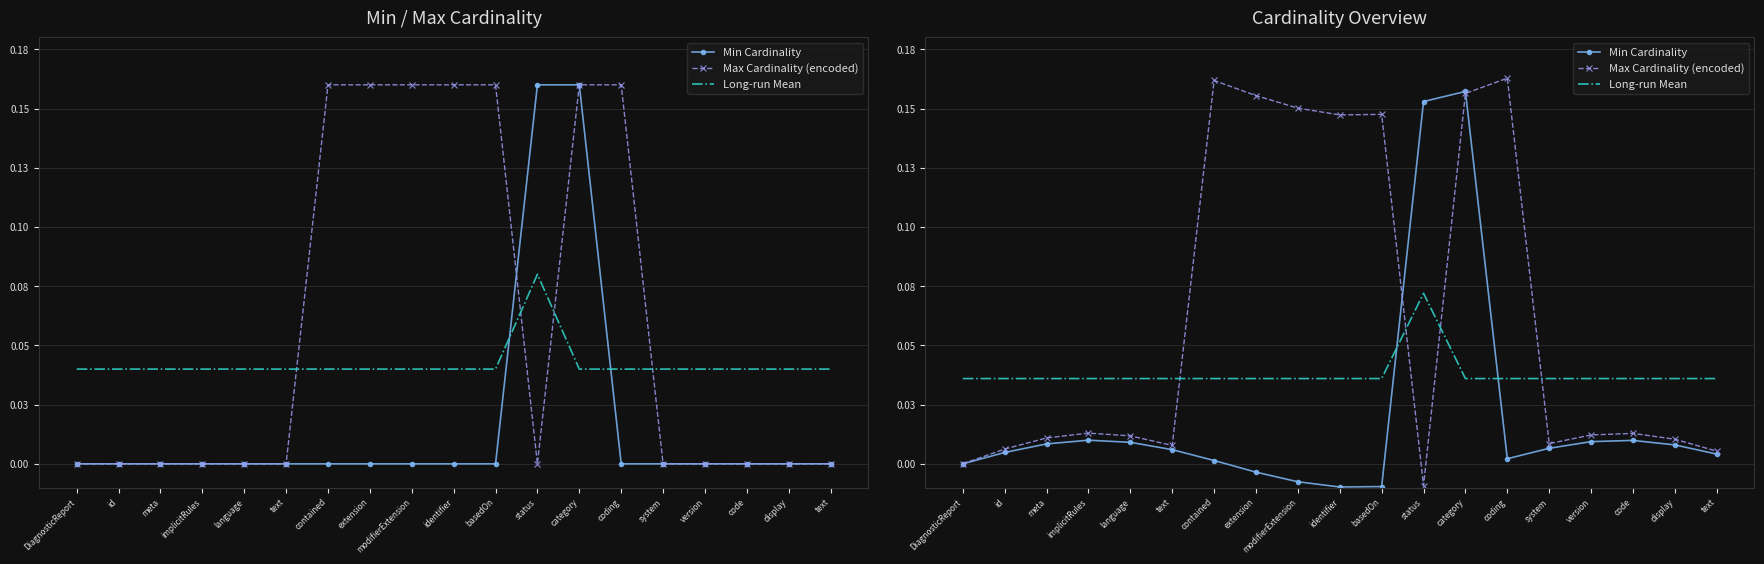

At which label does Min Cardinality reach its peak?

category